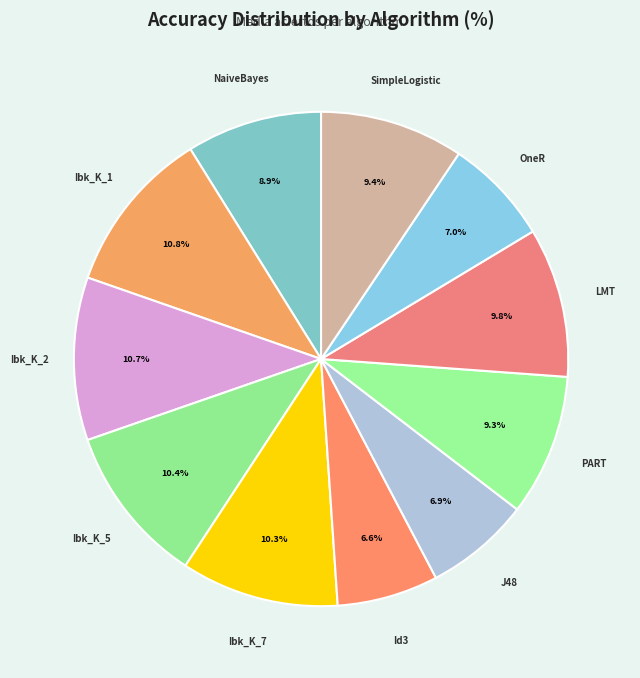

The Ibk_K_1 slice represents 11% of the pie. True or false?

True